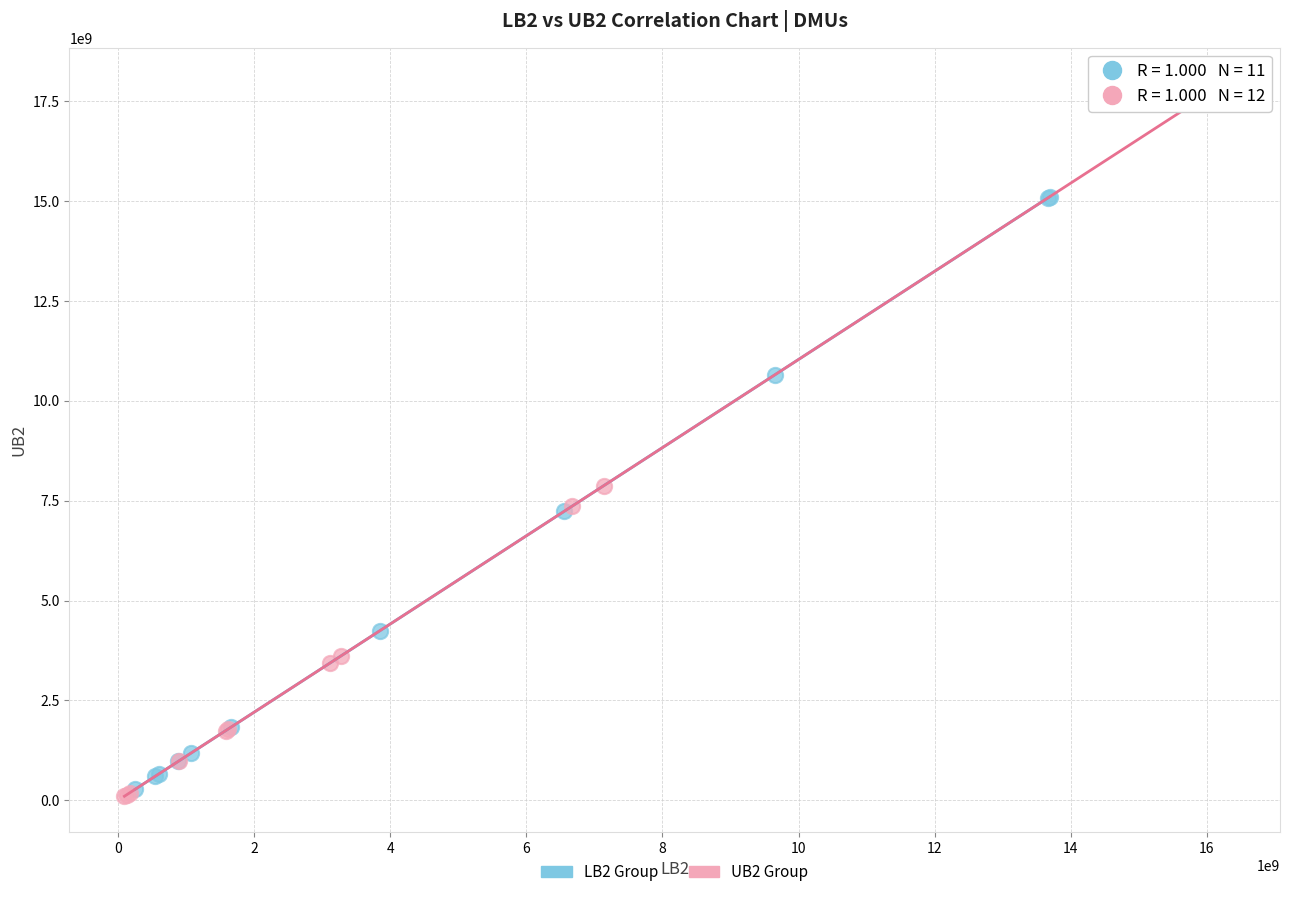

Which series reaches the maximum Y coordinate?

UB2 Group